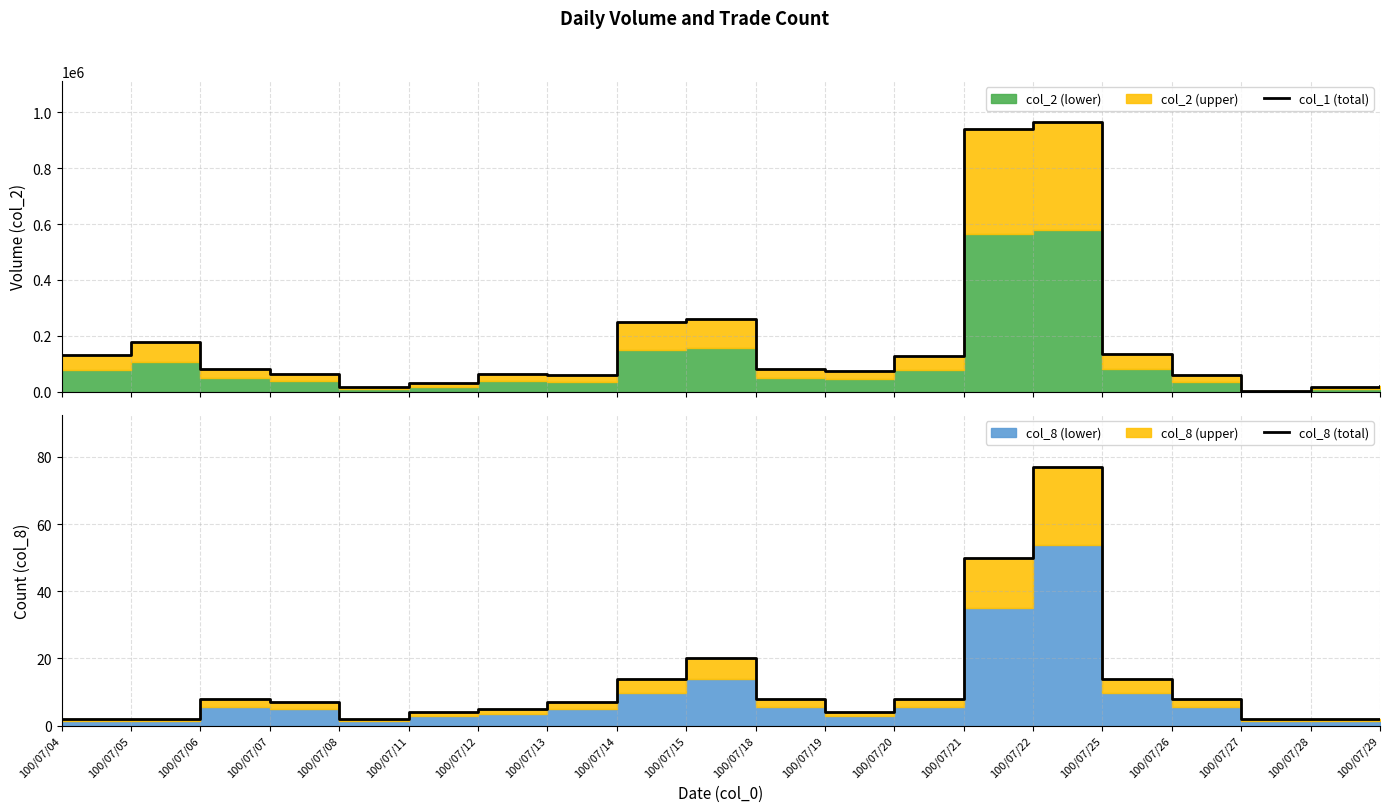

The value of col_8 (total) at 100/07/11 is 4. True or false?

True